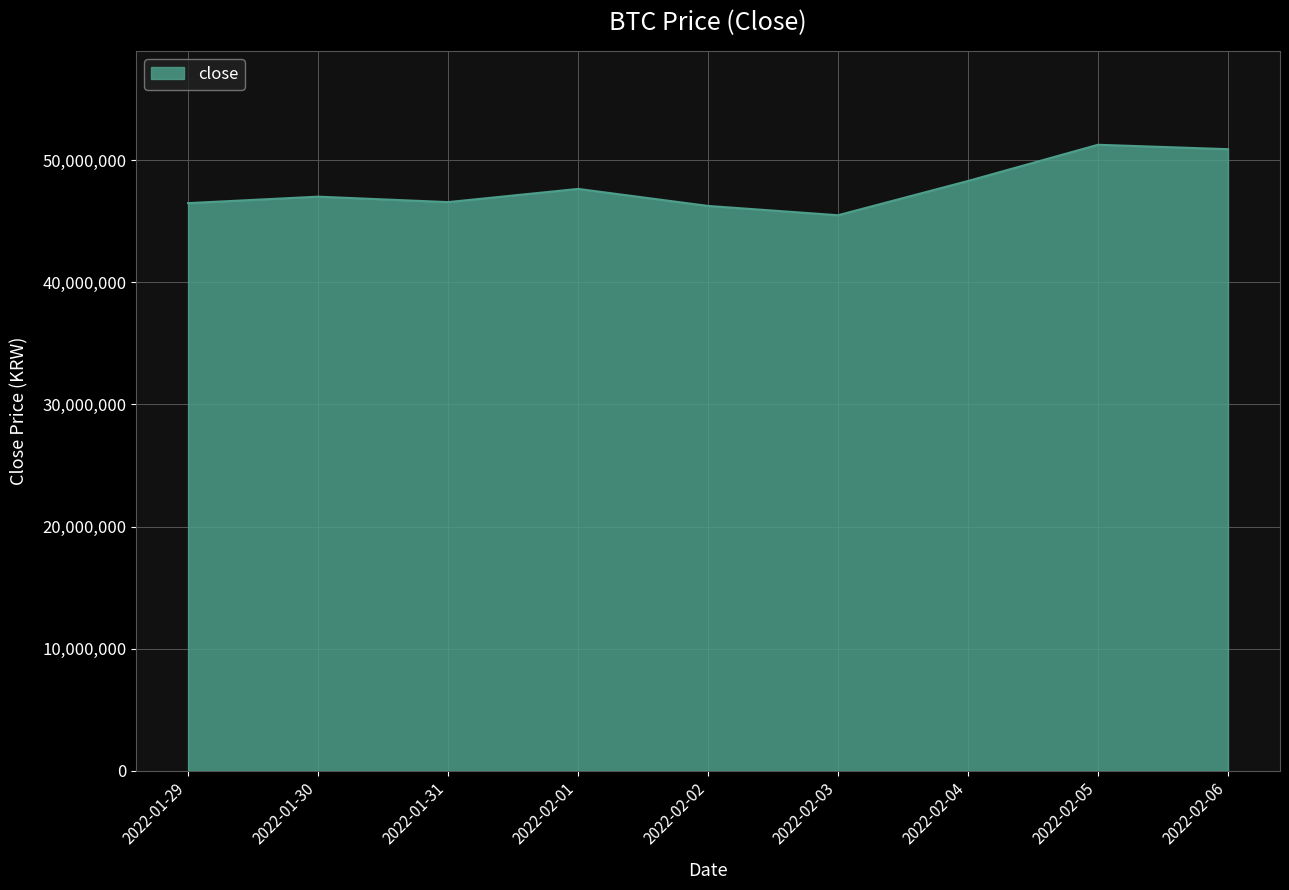

Between 2022-02-06 and 2022-02-03, which is larger?

2022-02-06